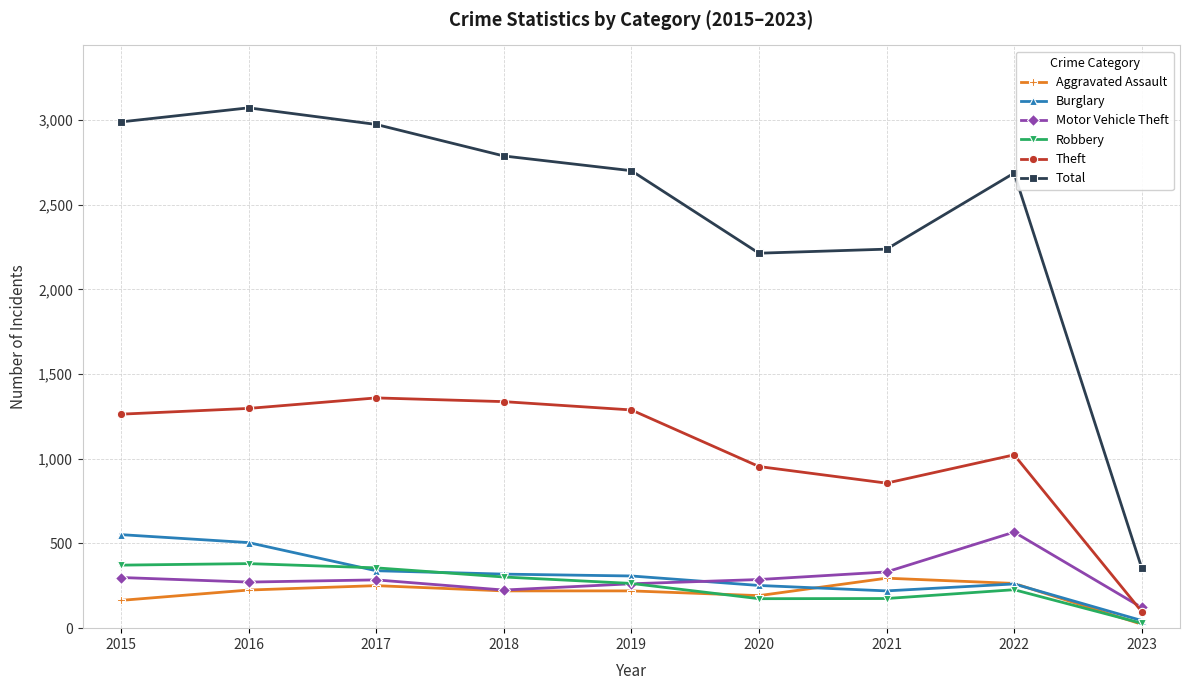

At which label does Total first exceed 2700?

2015